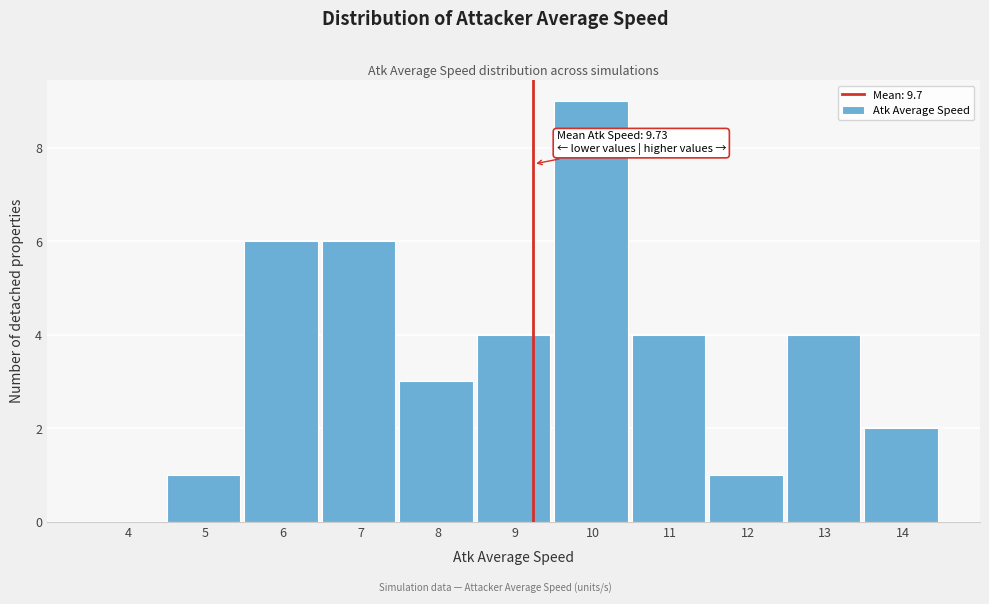

Reading left to right, transcribe all the data shown in this chart.

4=0	5=1	6=6	7=6	8=3	9=4	10=9	11=4	12=1	13=4	14=2